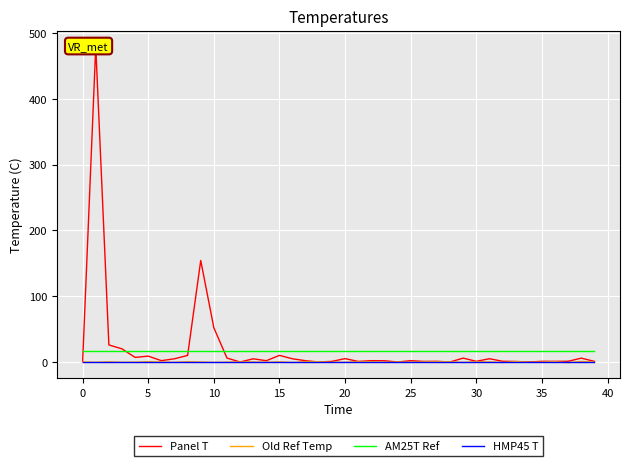

True or false: AM25T Ref and Old Ref Temp intersect in this chart.

False